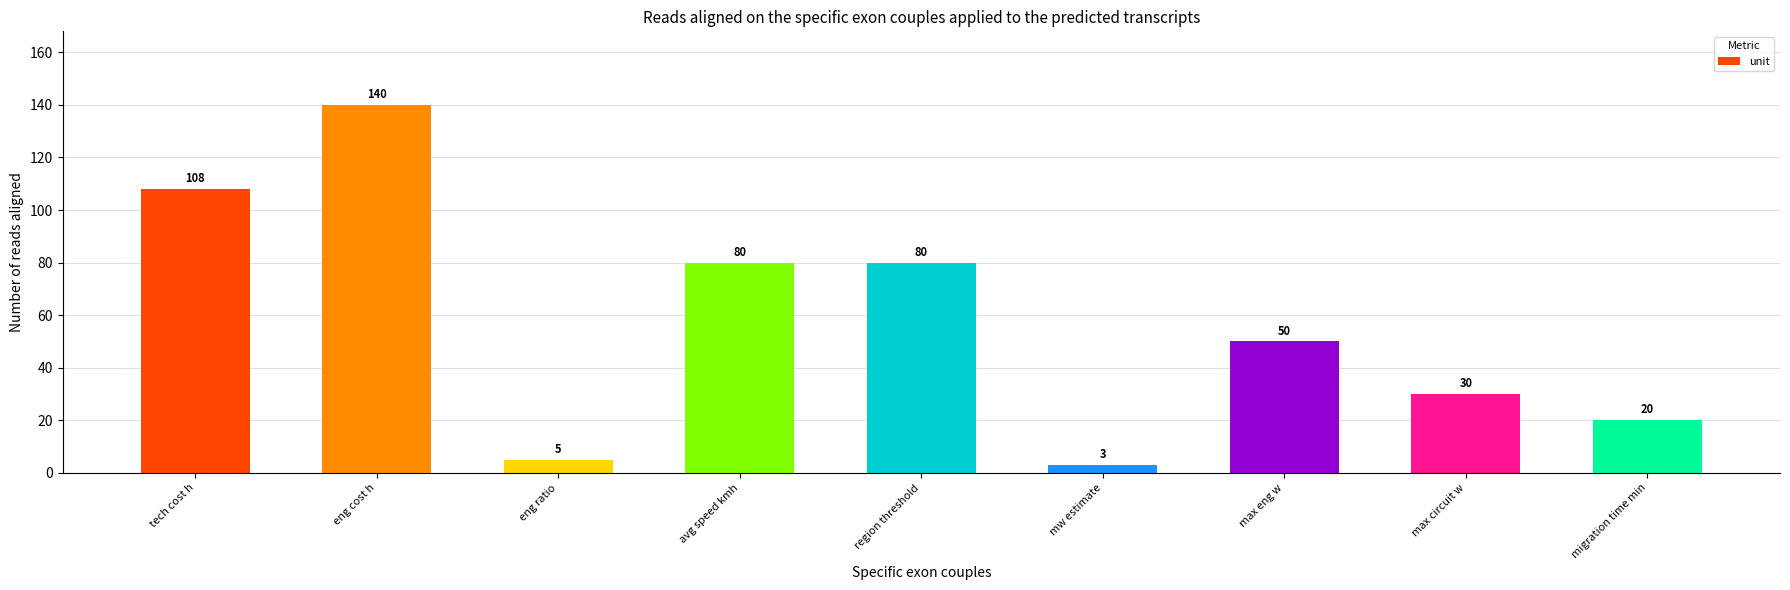

What position from the right is max circuit w?

2